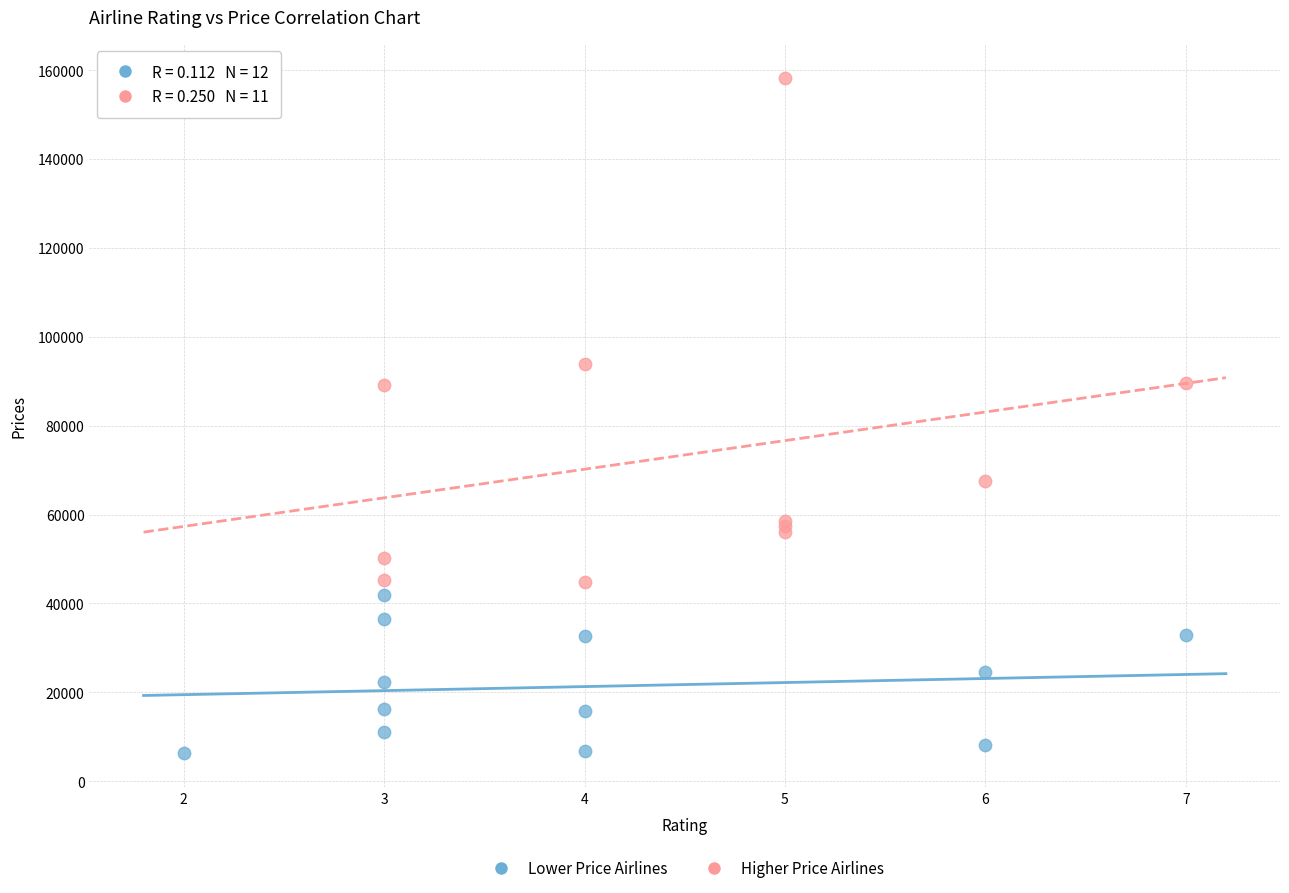

Which series contains the lowest Y value?

Lower Price Airlines